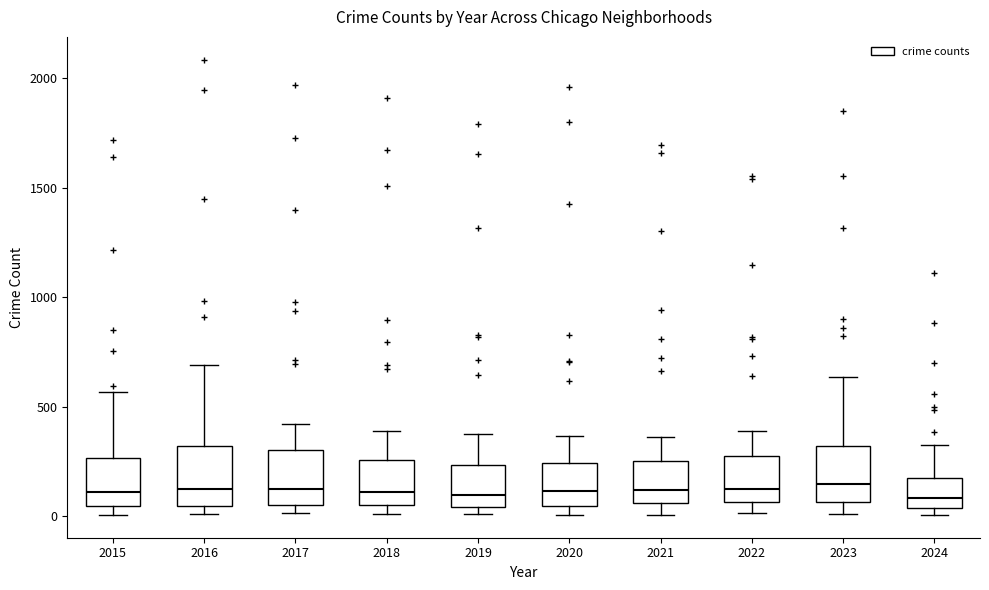

Where does the upper whisker of the box at x = 2015 end on the y-axis? The values are not printed on the chart, so give them approximately, as read against the axis.

550